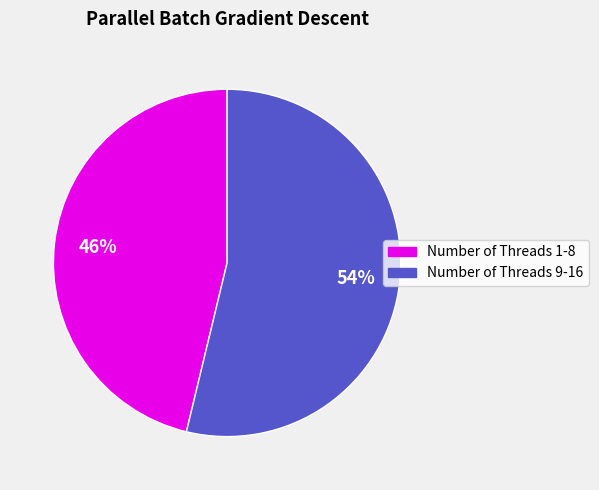

To the nearest percent, what is the average slice percentage?

50%